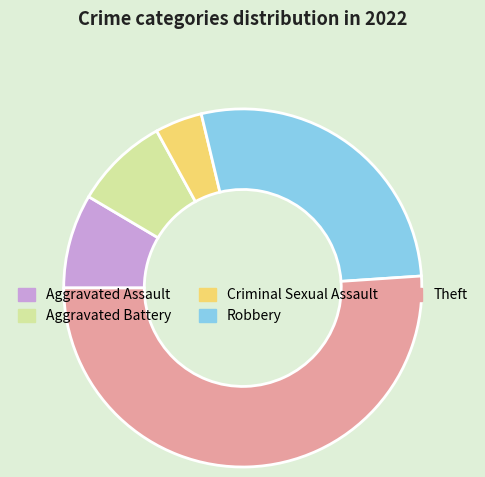

Which slice represents more than half of the pie?

Theft